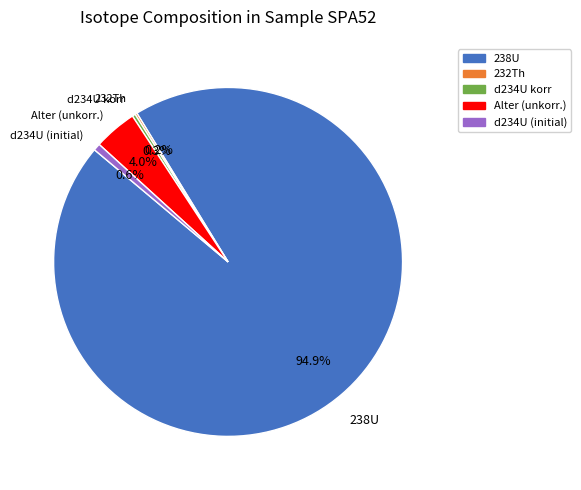

Which category has the biggest portion of the pie?

238U